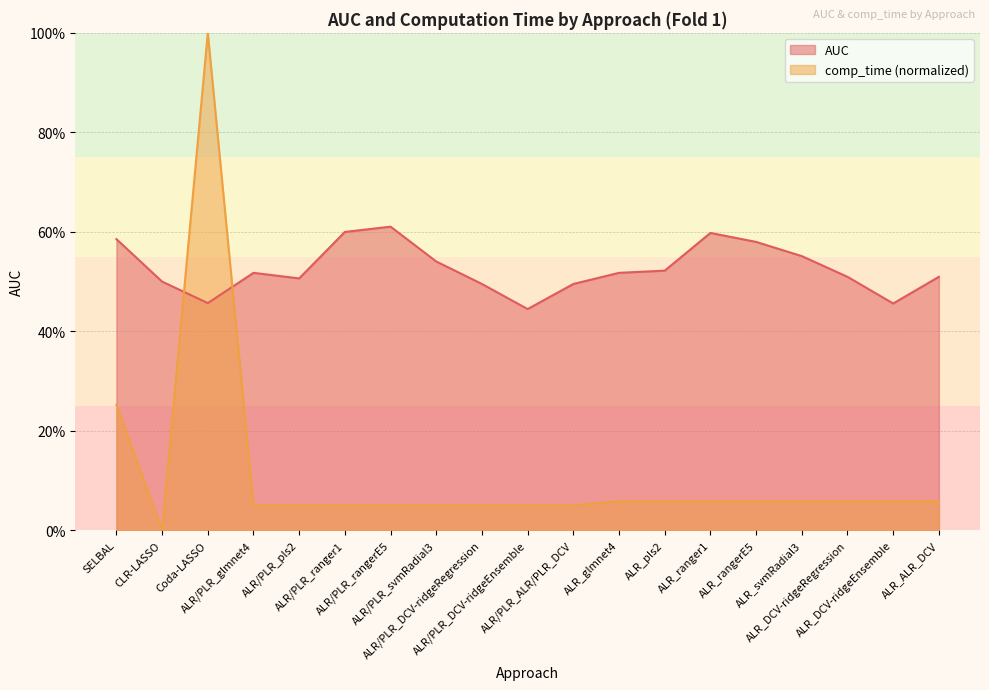

True or false: AUC has a value of 0.6 at SELBAL.

True